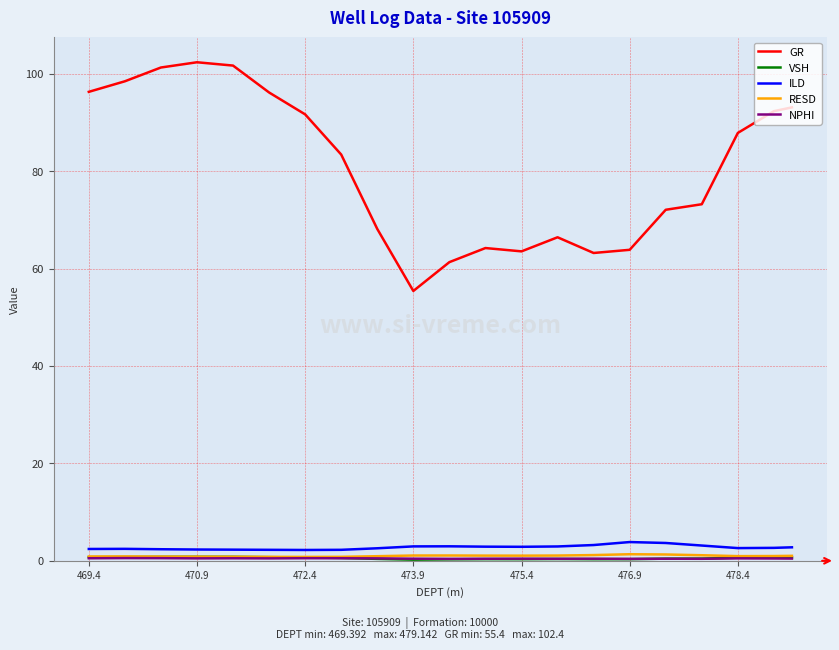

Which series has the largest total across all categories?

GR